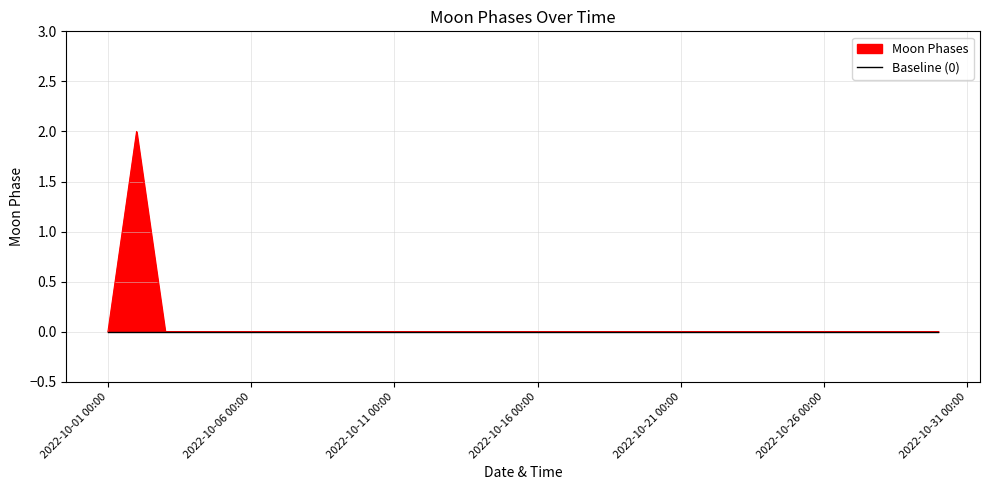

Between 2022-10-08 and 2022-10-17, which is larger?

2022-10-08